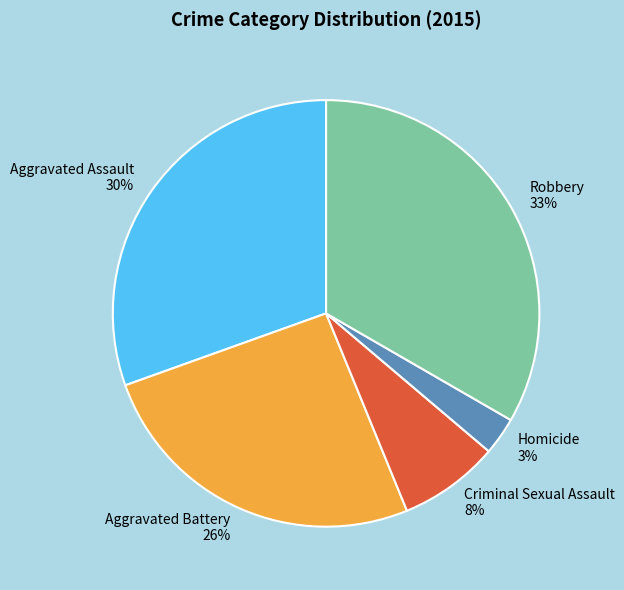

Is Aggravated Assault the majority of the pie?

No